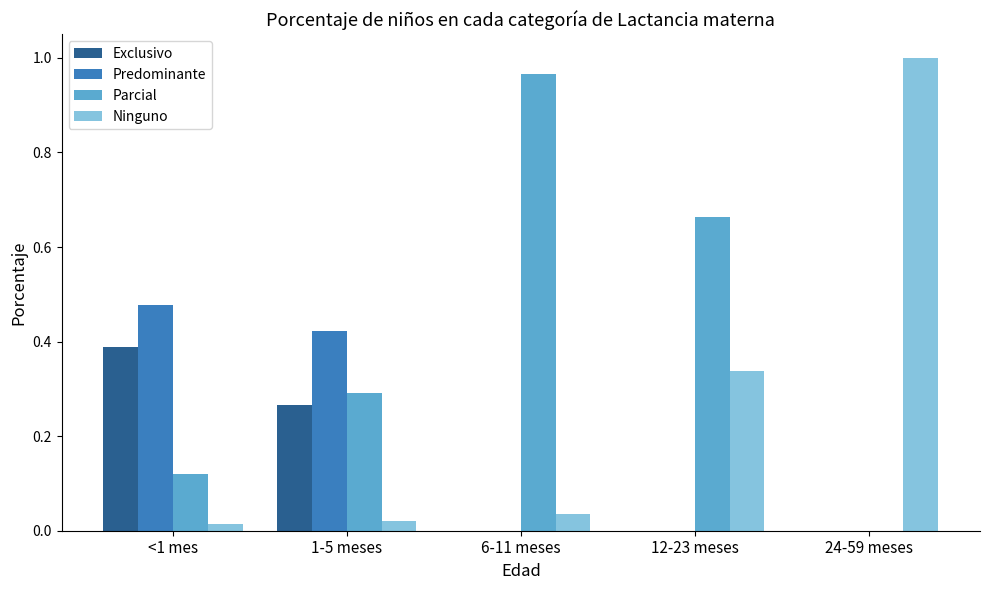

What is the sum of all Predominante values?

0.9